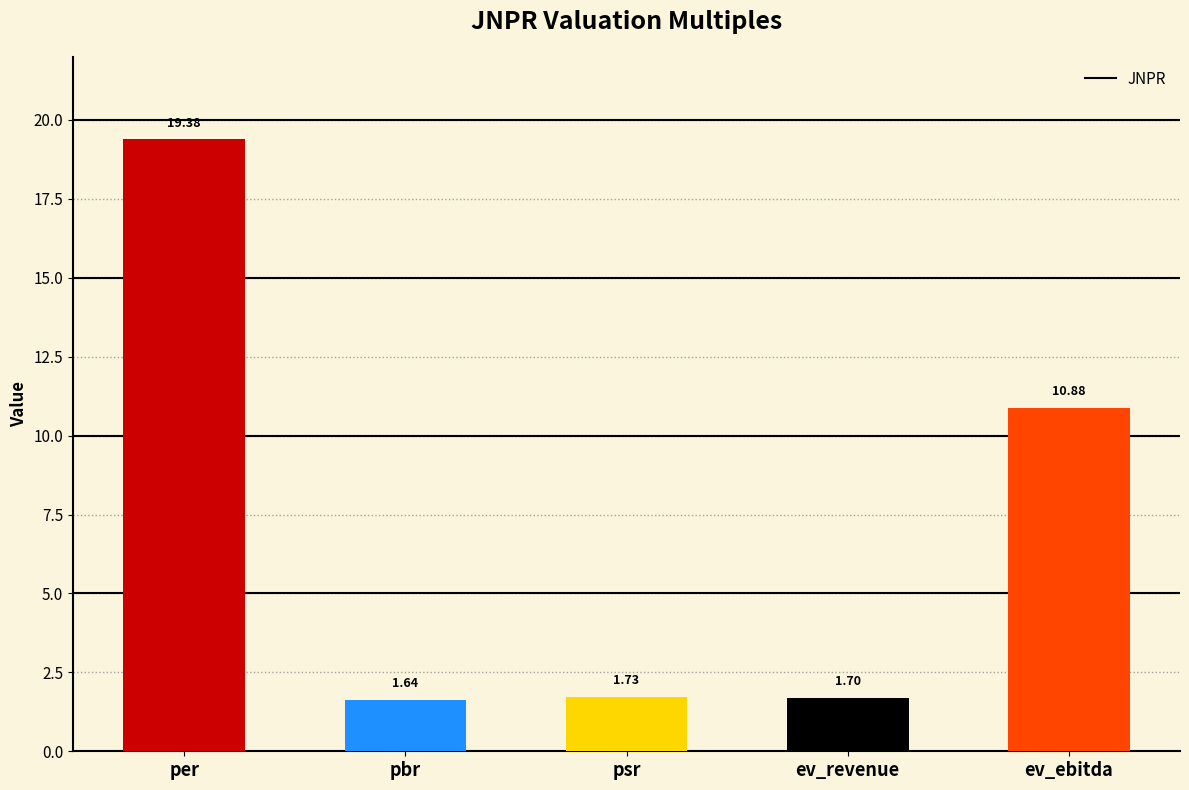

Reading left to right, transcribe all the data shown in this chart.

19.4	1.6	1.7	1.7	10.9